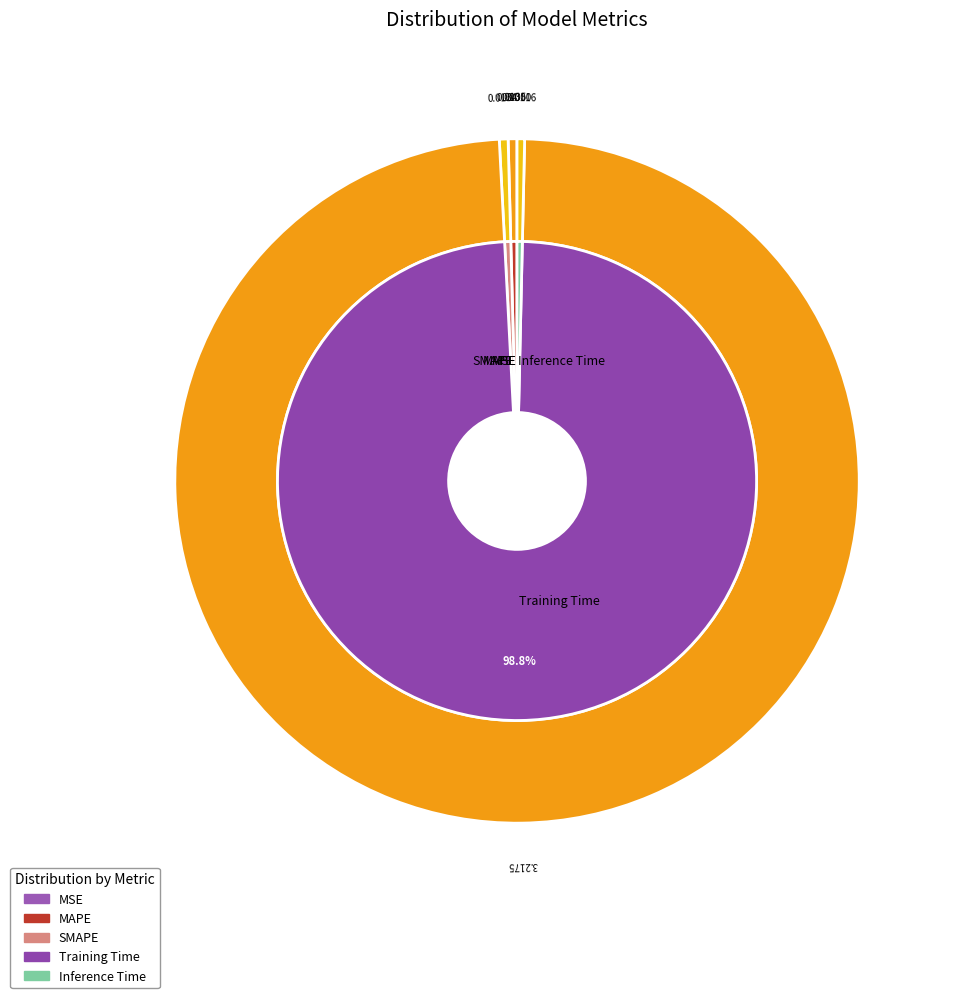

To the nearest percent, what is the combined percentage of Inference Time and Training Time?

99%